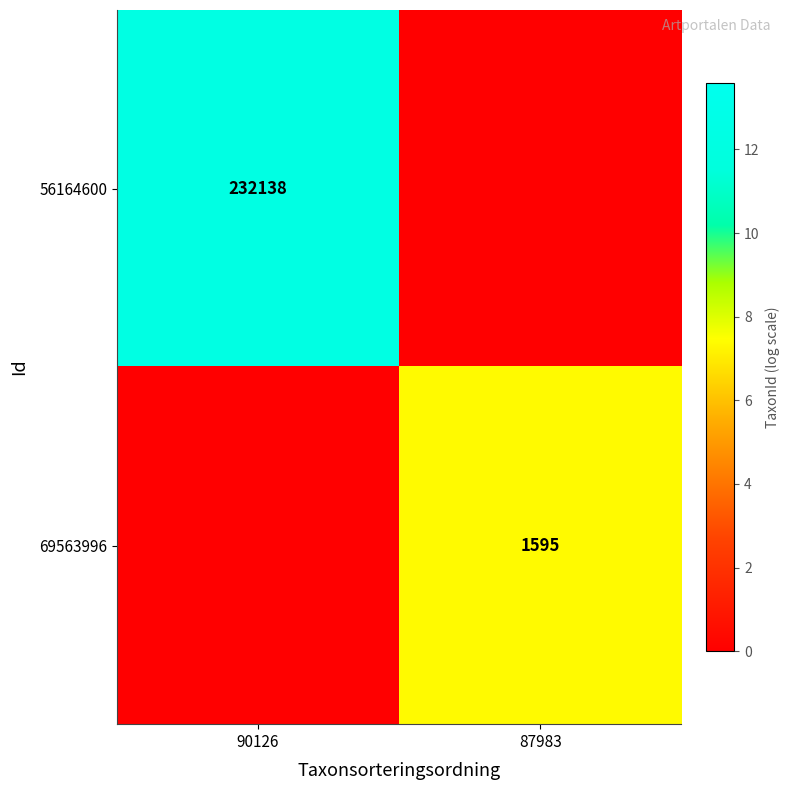

True or false: 56164600 has a value of 315463 at 90126.

False